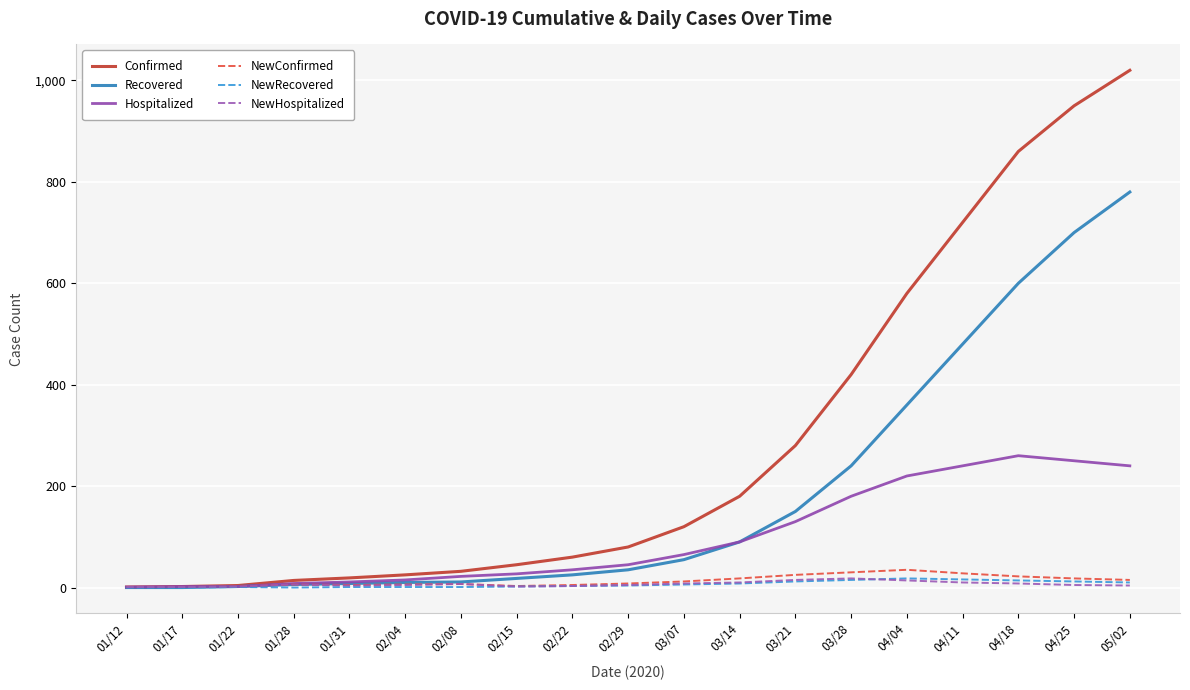

What is the difference between the maximum and second lowest values in the Recovered series?

780